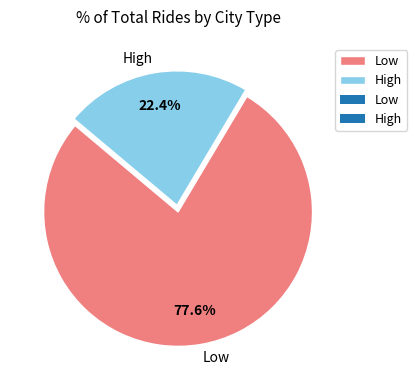

Do Low and High together represent more than half of the pie?

Yes